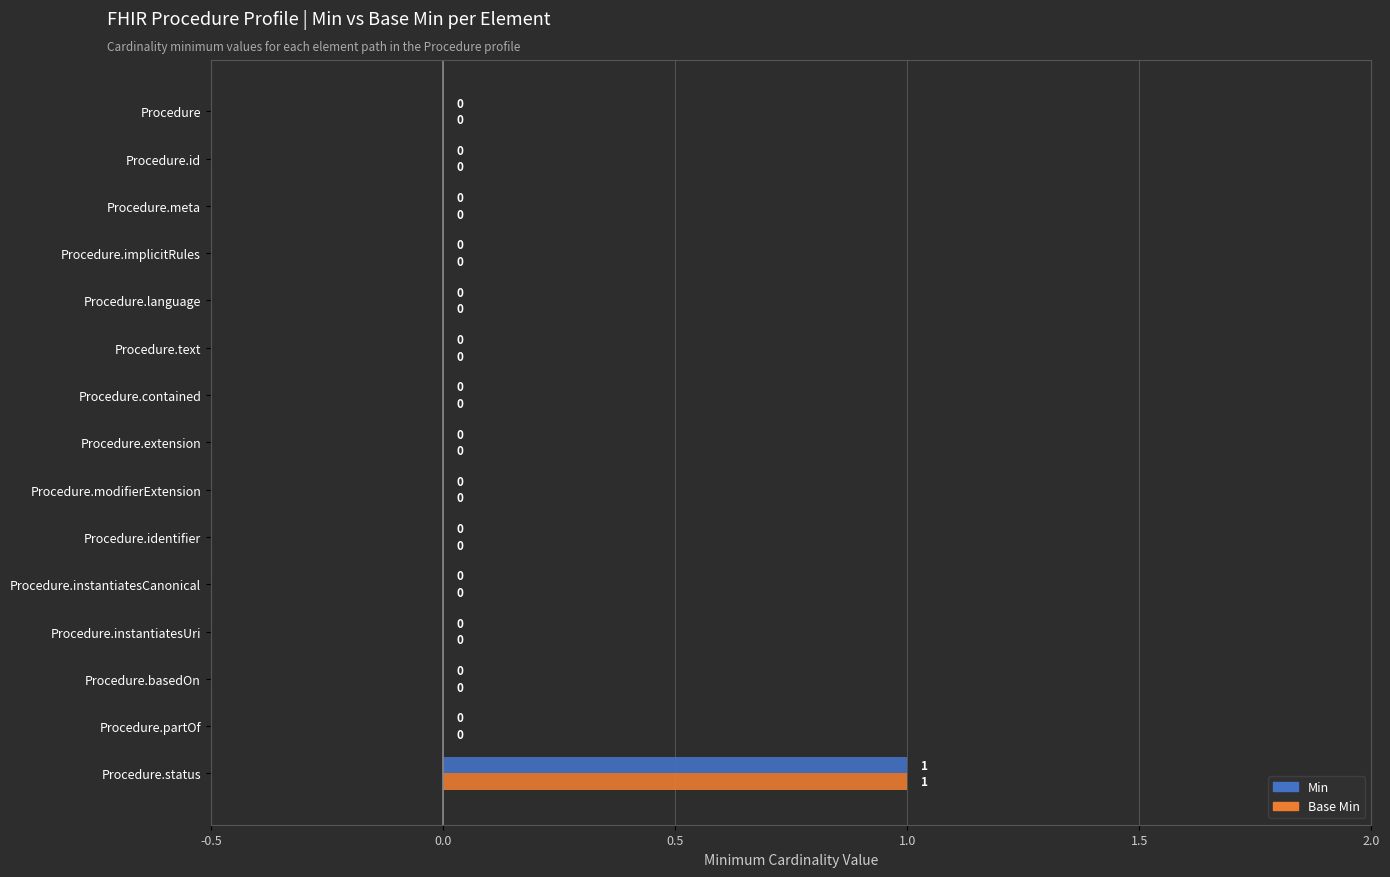

Count the number of data series in this chart.

2